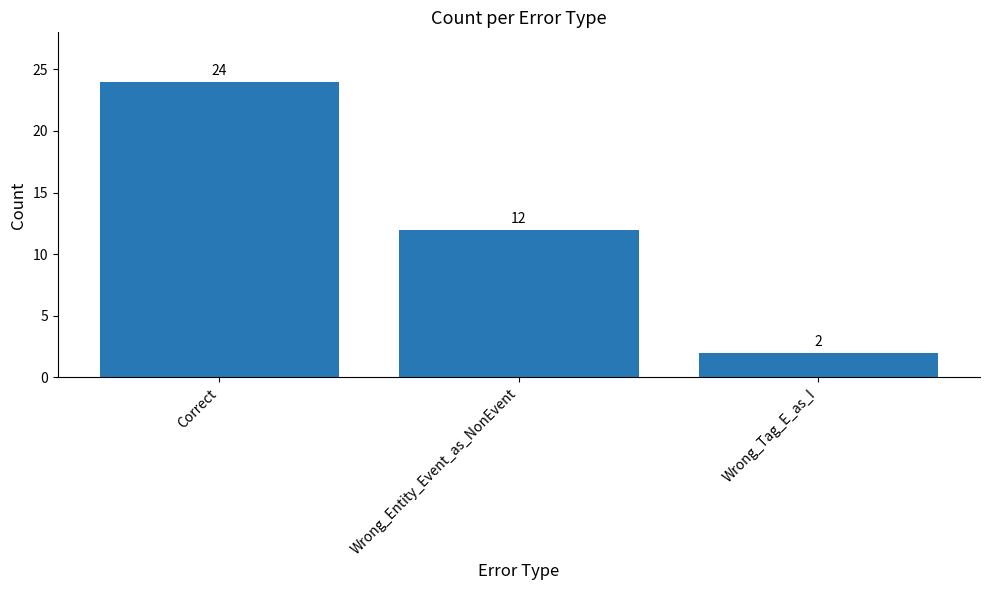

What is the sum of all values?

38